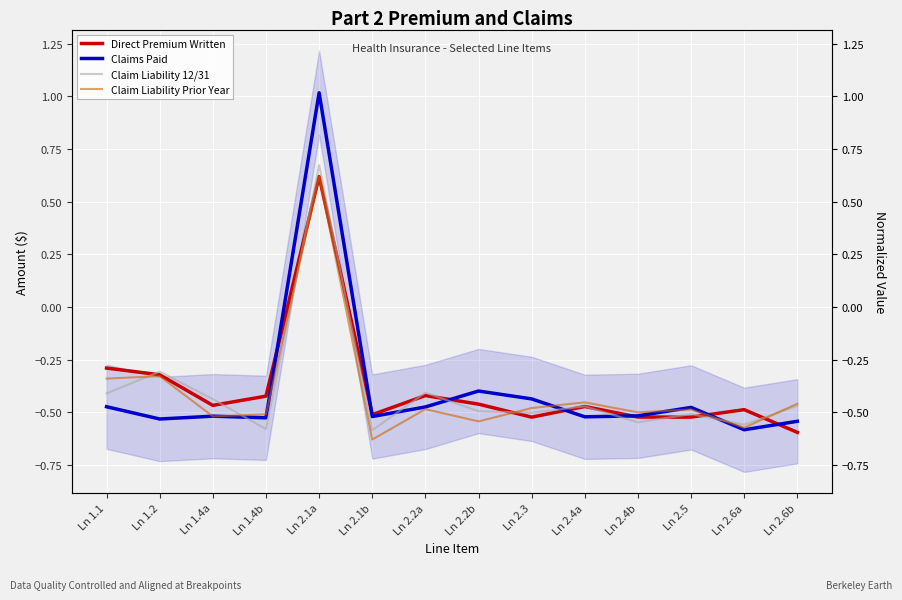

What is the difference between the highest and lowest values at Ln 1.4a?

0.1